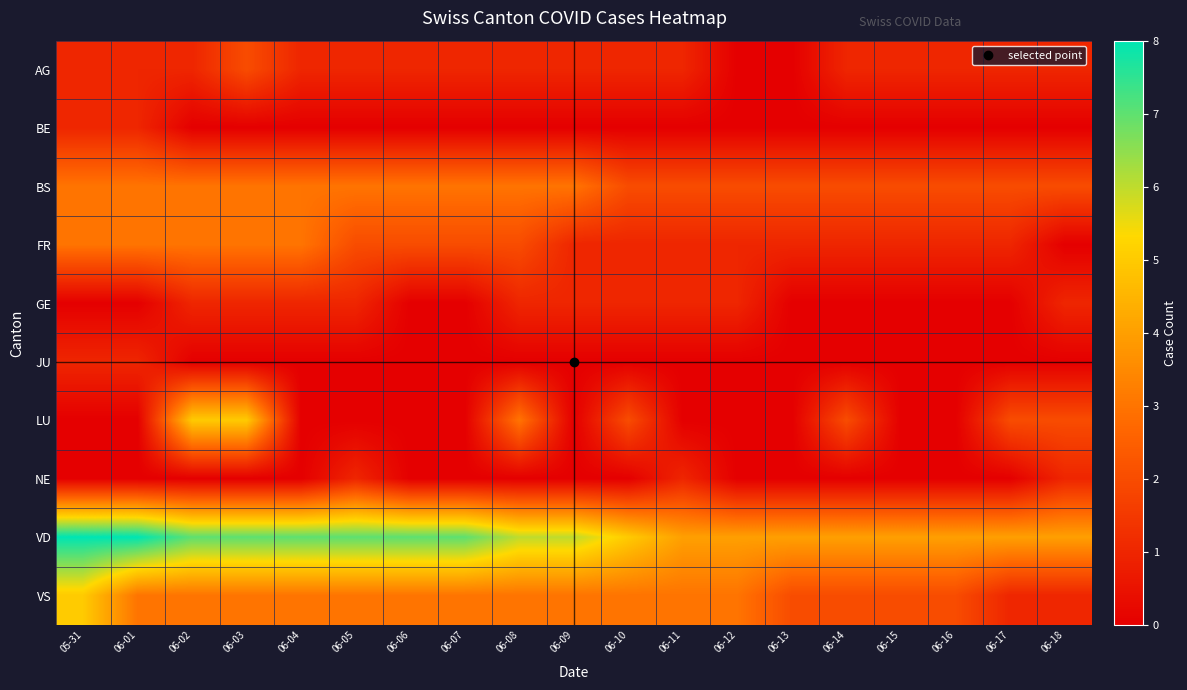

Which series has the largest total across all categories?

VD